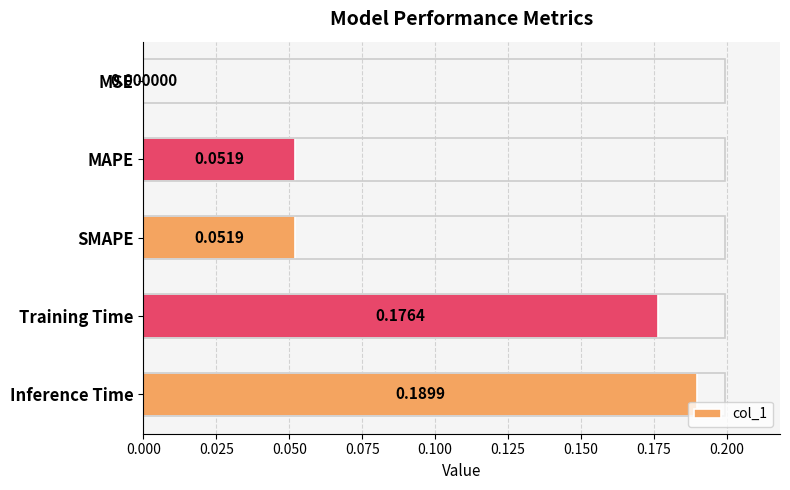

Which label corresponds to the largest value in the chart?

Inference Time